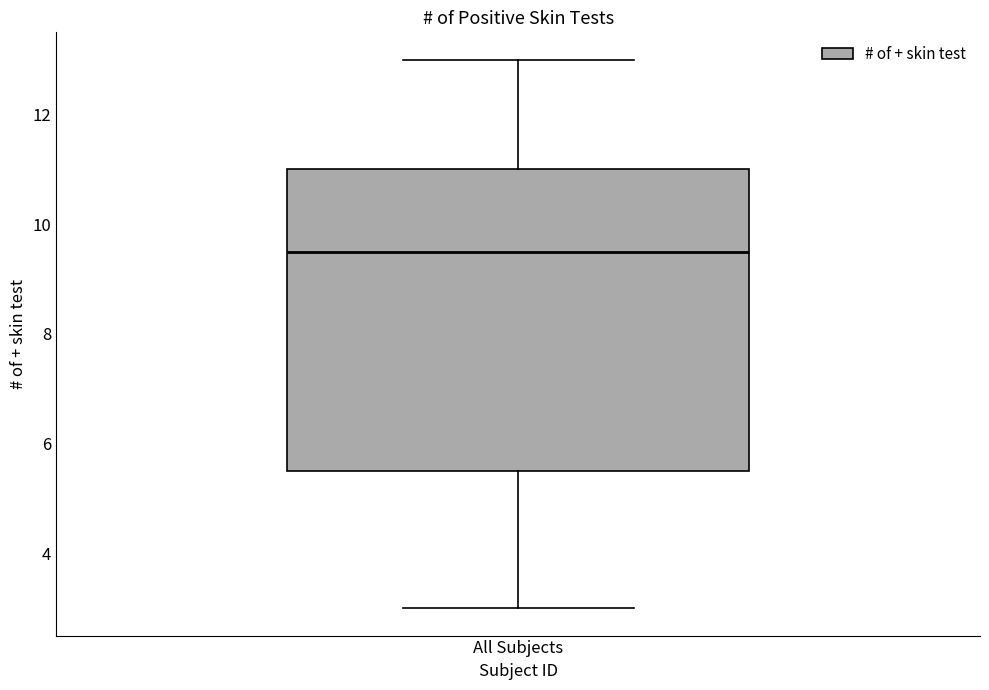

Read this box plot against the y-axis: the position of the median line, the range covered by the box, and the ends of both whiskers. The values are not printed on the chart, so give them approximately, as read against the axis.

median 9.6, box 5.6 to 11.0, whiskers 3.0 to 13.0